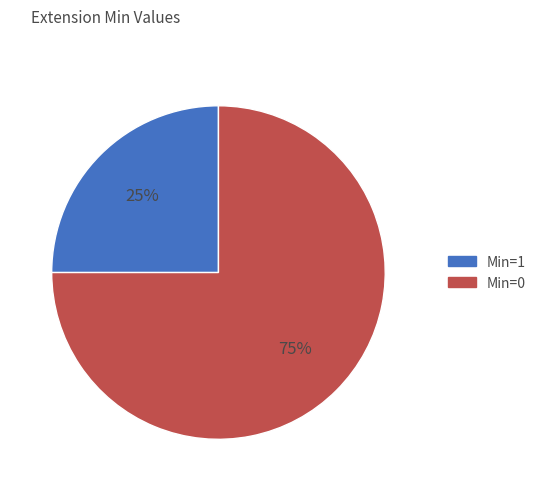

Does any single category account for the majority?

Yes